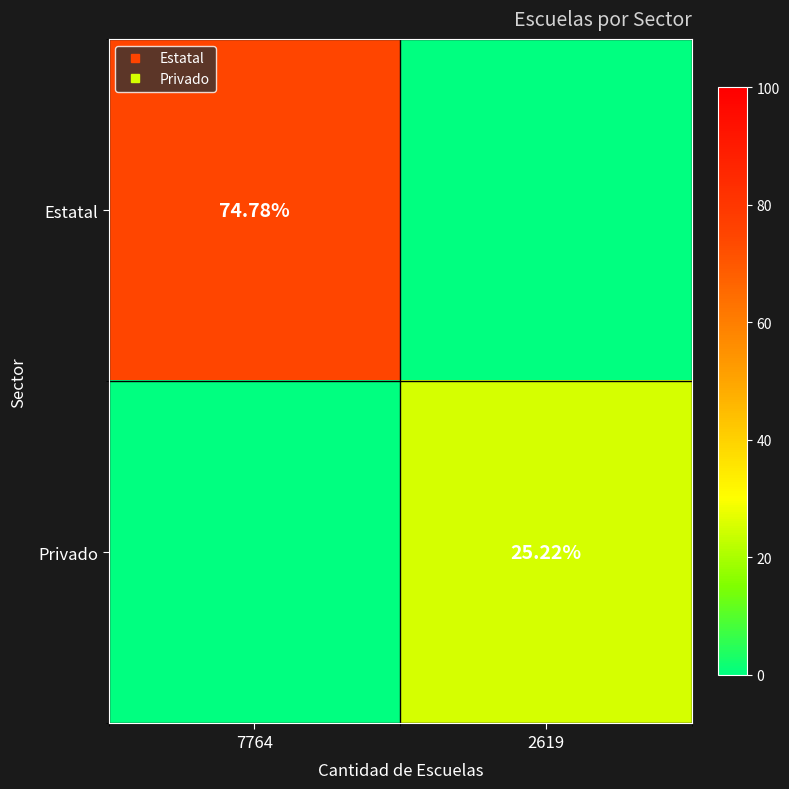

List the series in order of their overall mean, lowest first.

Privado, Estatal